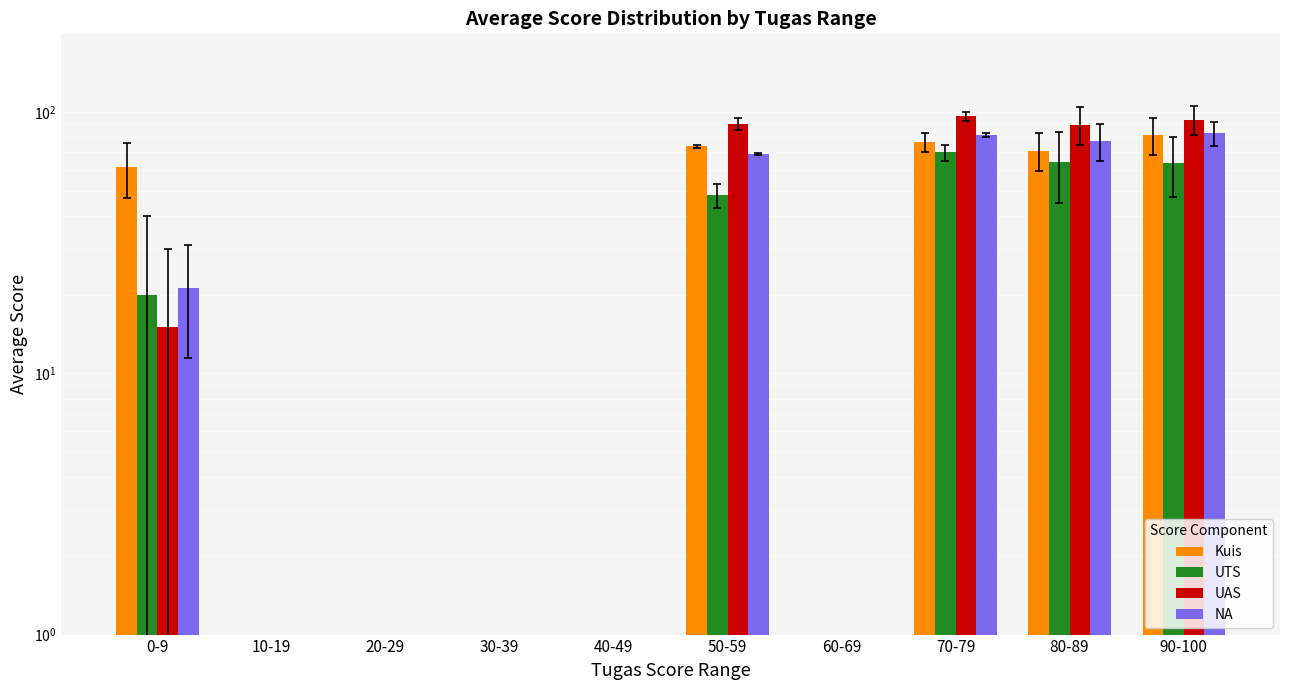

Which series has the largest range (max minus min)?

UAS